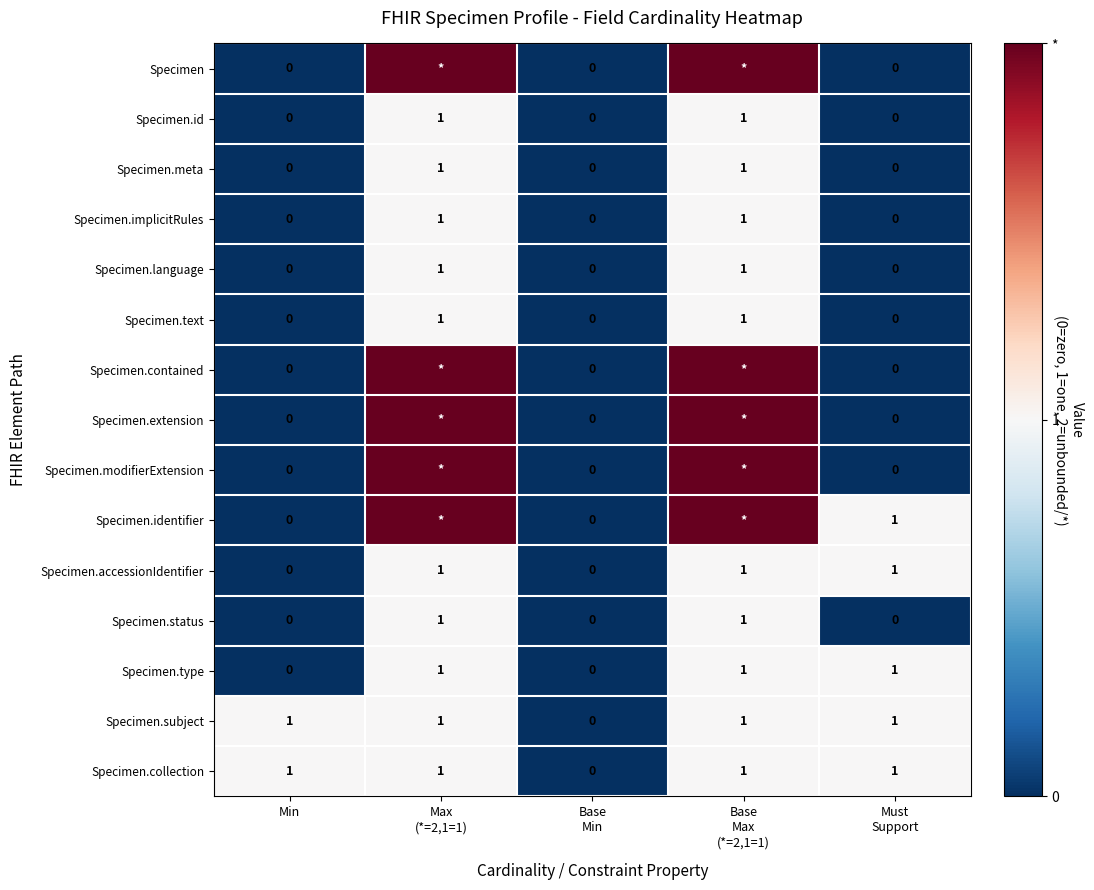

What is the sum of all Specimen.accessionIdentifier values?

3